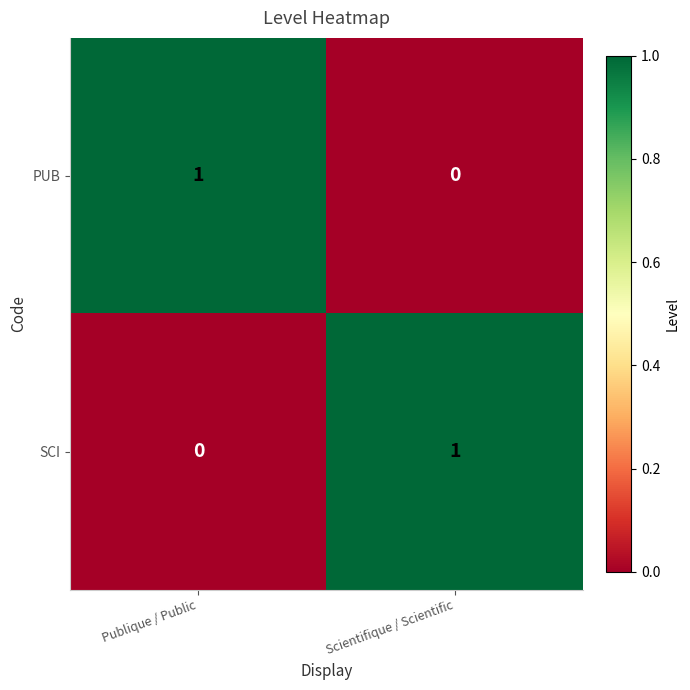

At which label does PUB reach its peak?

Publique / Public